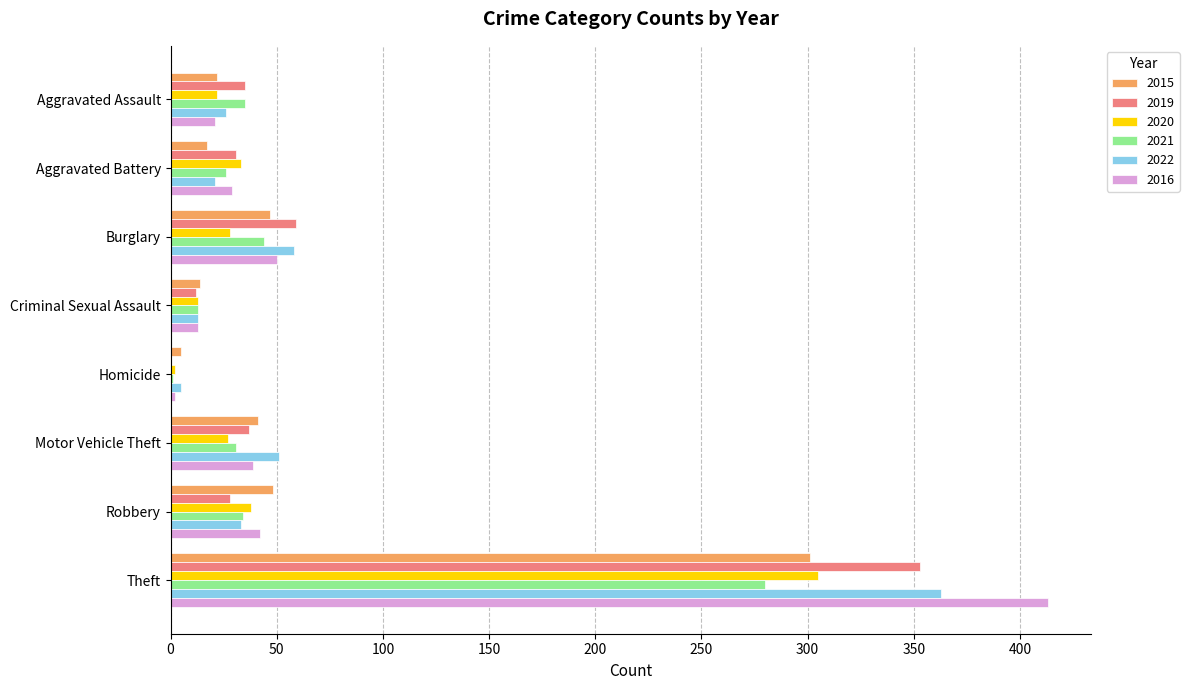

What are all the series names shown in the legend?

2015, 2019, 2020, 2021, 2022, 2016